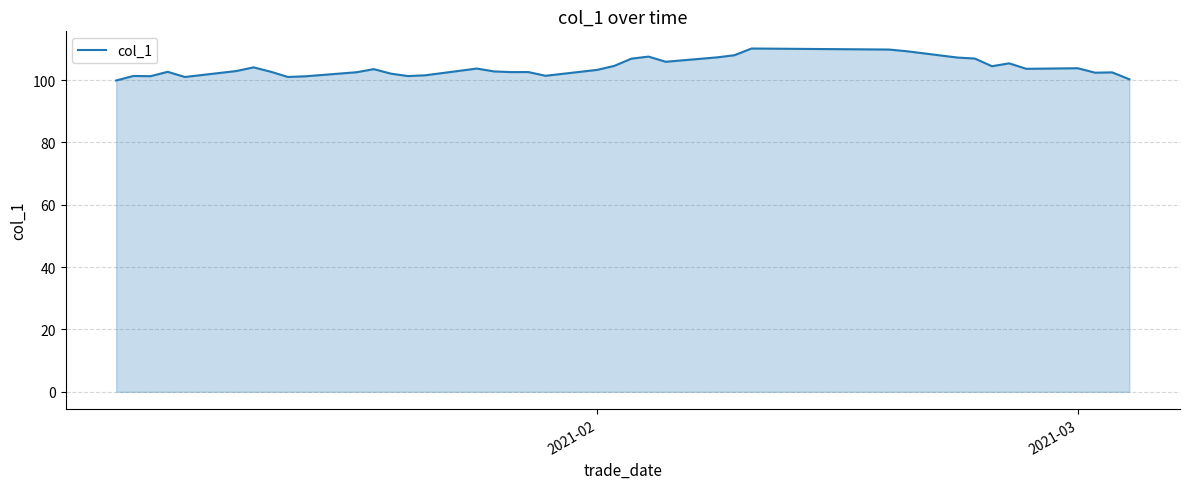

What is the difference between the maximum and minimum values?

10.3